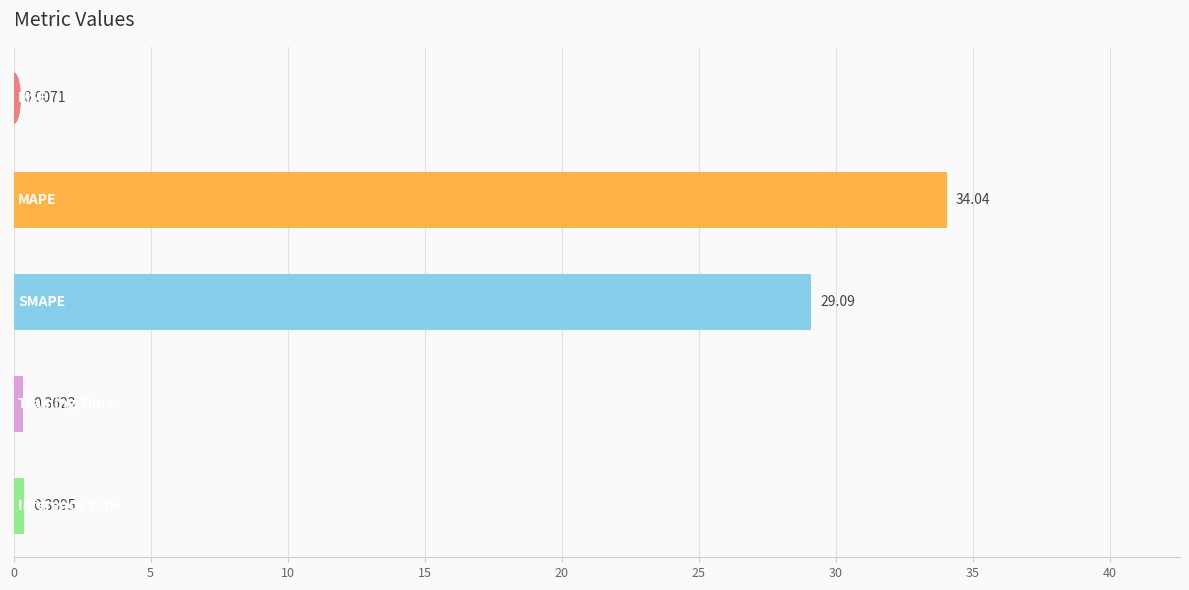

What is the sum of all values?

63.9